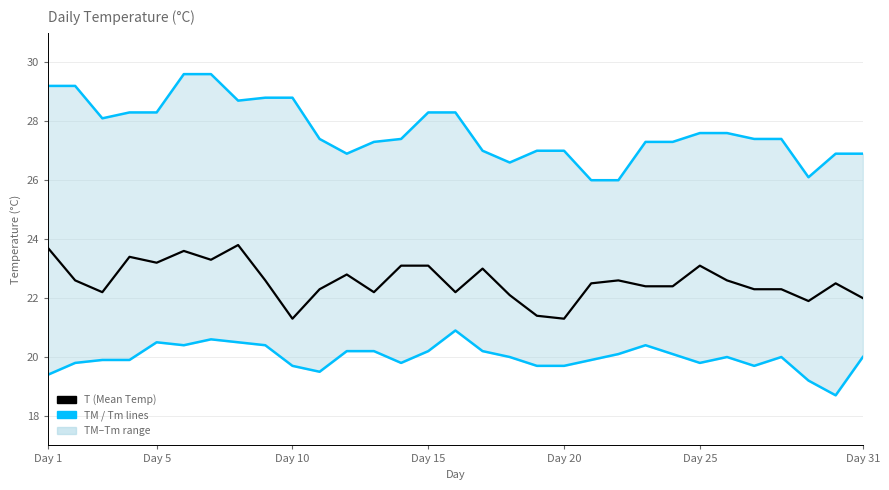

True or false: T (Mean Temp) has more than 2 interior local peaks.

True